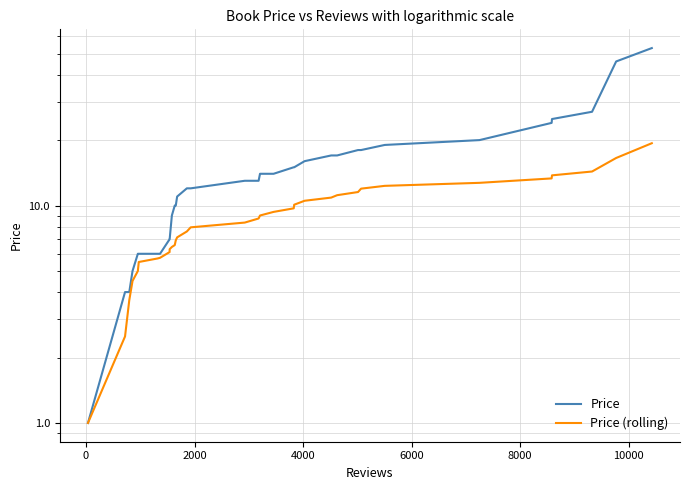

What is the value of the Price point at the 3rd from the left?

4.0